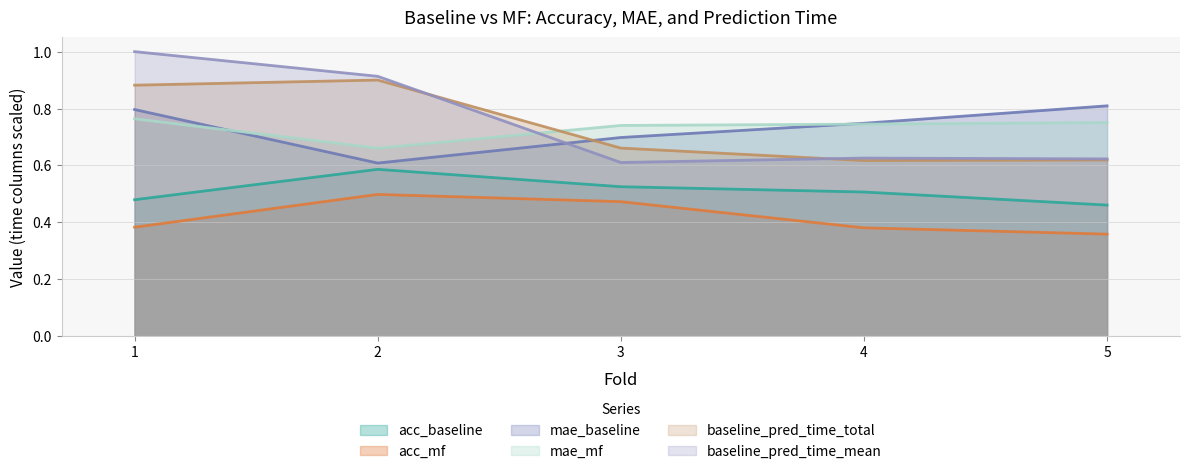

What are all the series names shown in the legend?

acc_baseline, acc_mf, mae_baseline, mae_mf, baseline_pred_time_total, baseline_pred_time_mean